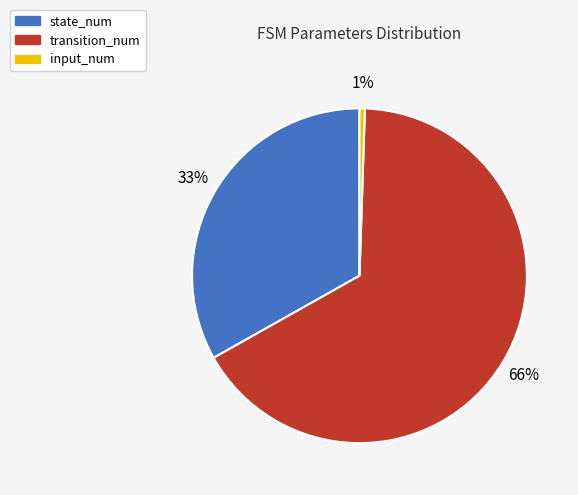

To the nearest percent, what is the difference between the state_num and transition_num slice percentages?

33%